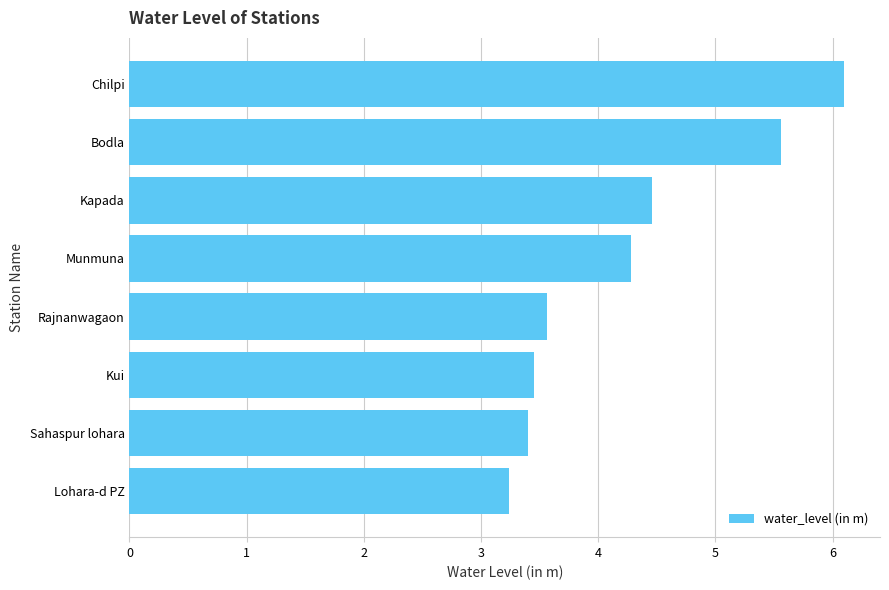

Which has a higher value, Munmuna or Lohara-d PZ?

Munmuna